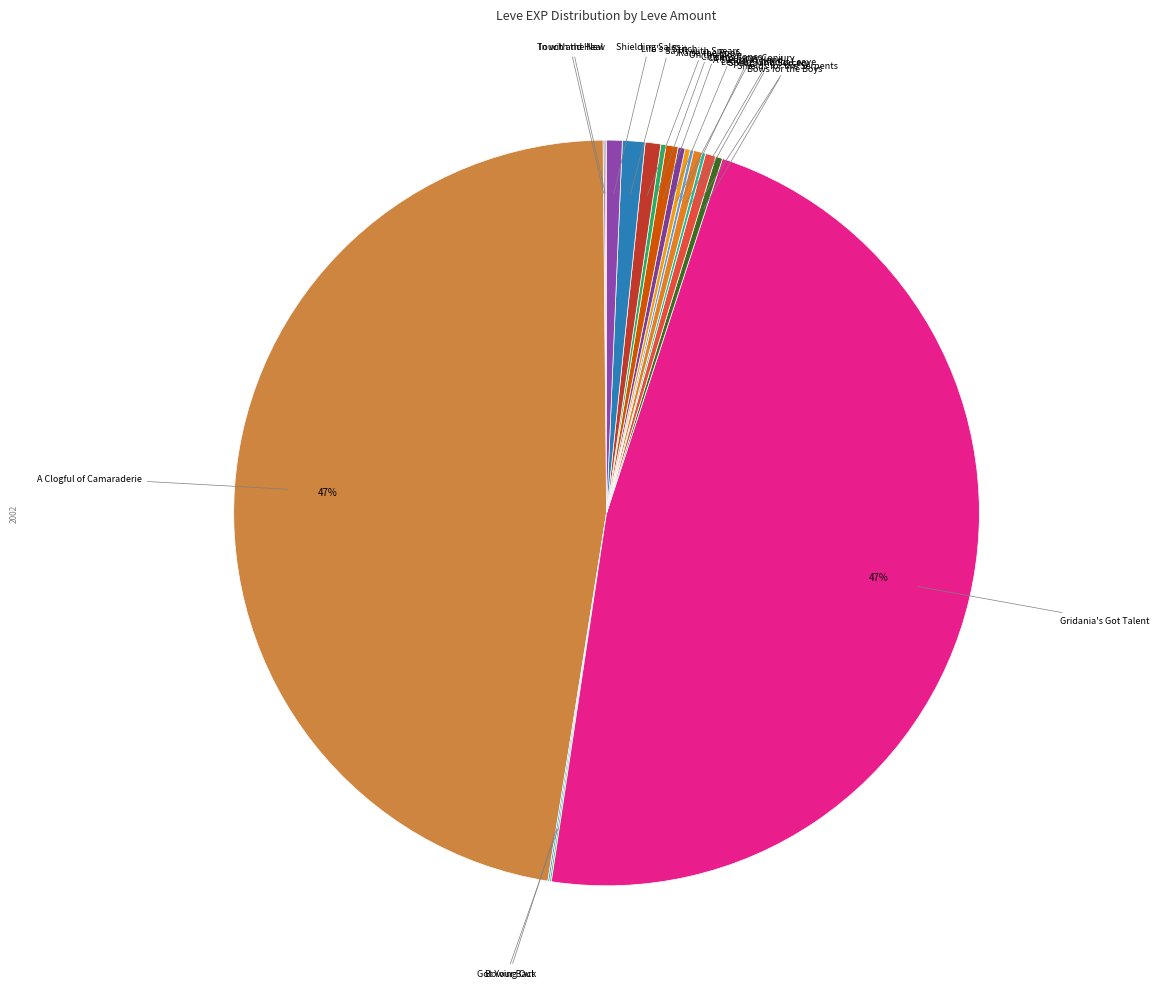

Which category has the smallest portion of the pie?

In with the New